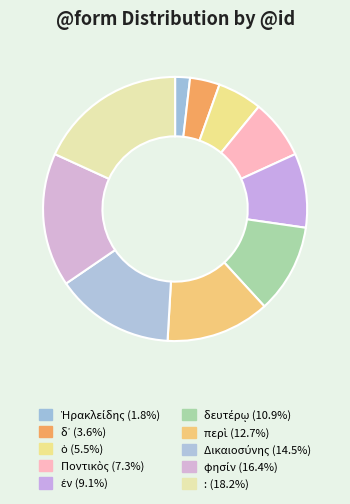

To the nearest percent, what is the difference between the Δικαιοσύνης and περὶ slice percentages?

2%